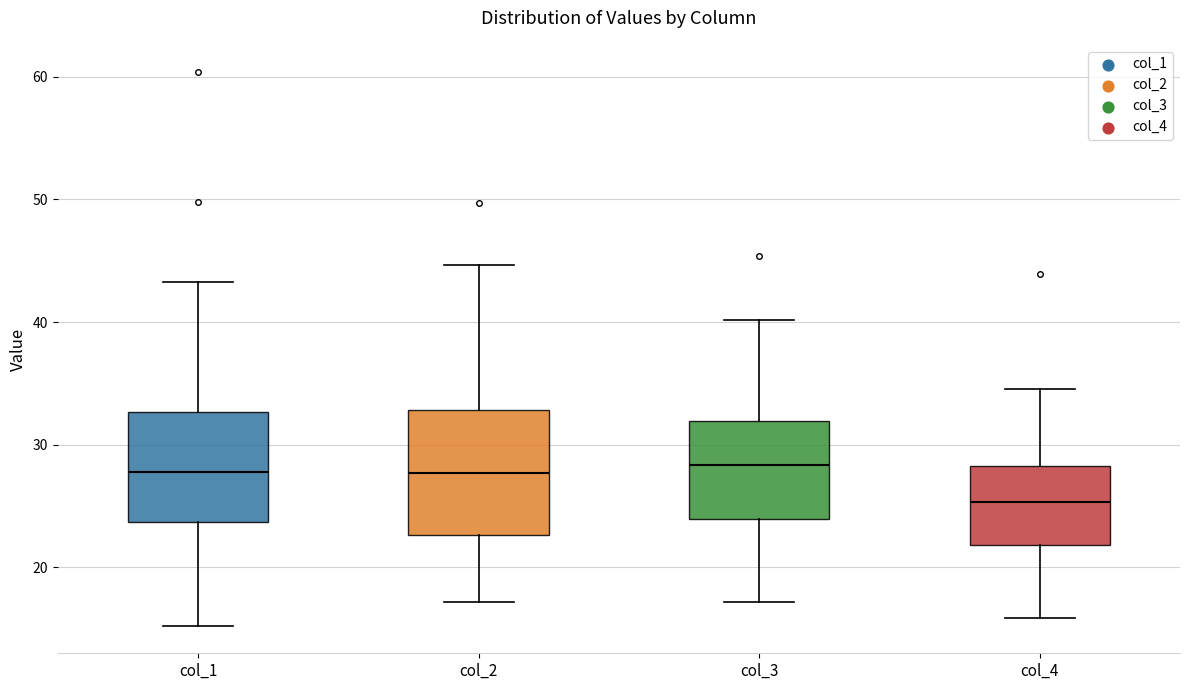

Reading left to right, read every box against the y-axis: the position of its median line, the range the box covers, and the ends of its whiskers. The values are not printed on the chart, so give them approximately, as read against the axis.

col_1: median 28, box 24 to 33, whiskers 15 to 43
col_2: median 28, box 23 to 33, whiskers 17 to 45
col_3: median 28, box 24 to 32, whiskers 17 to 40
col_4: median 25, box 22 to 28, whiskers 16 to 35